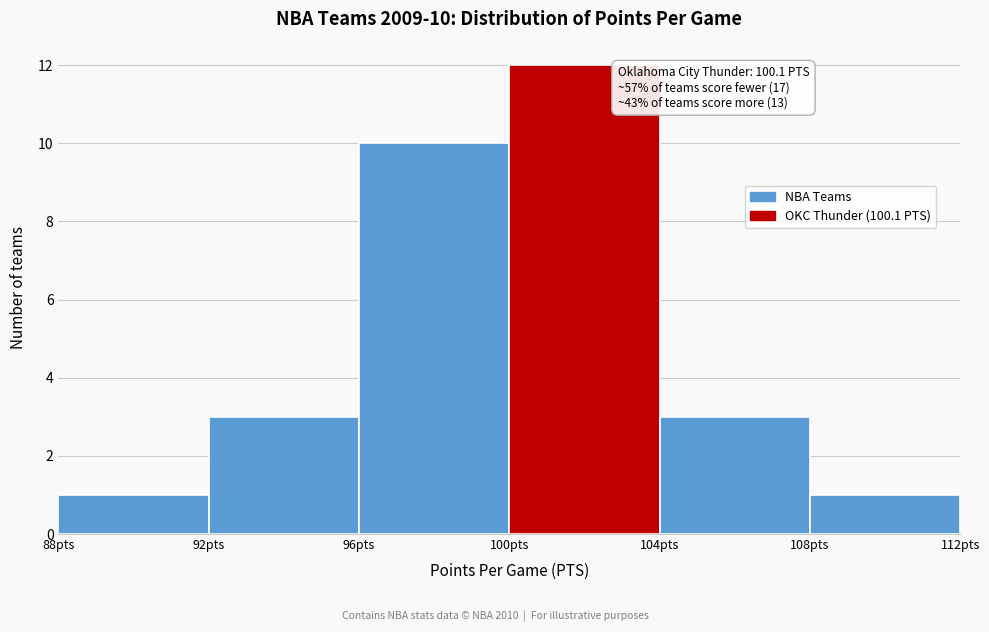

Which range on the x-axis has the tallest bar?

100 to 104